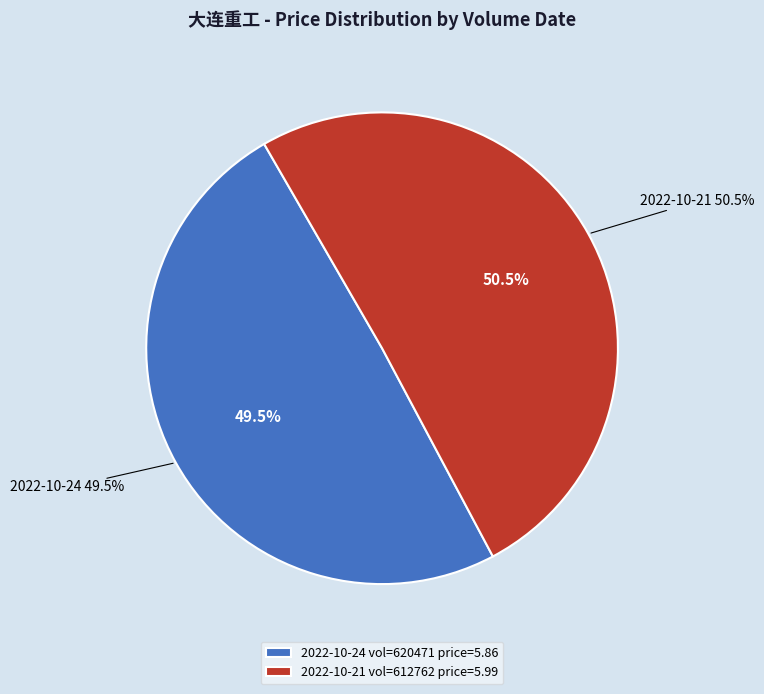

Does any single category account for the majority?

Yes